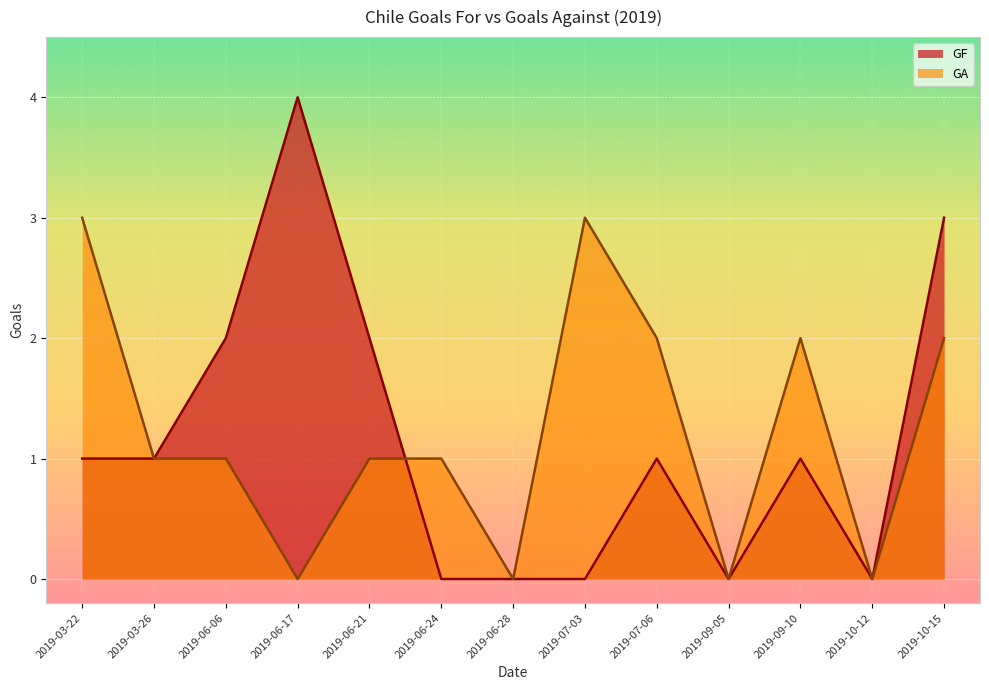

How many GF values are between 0 and 2?

11